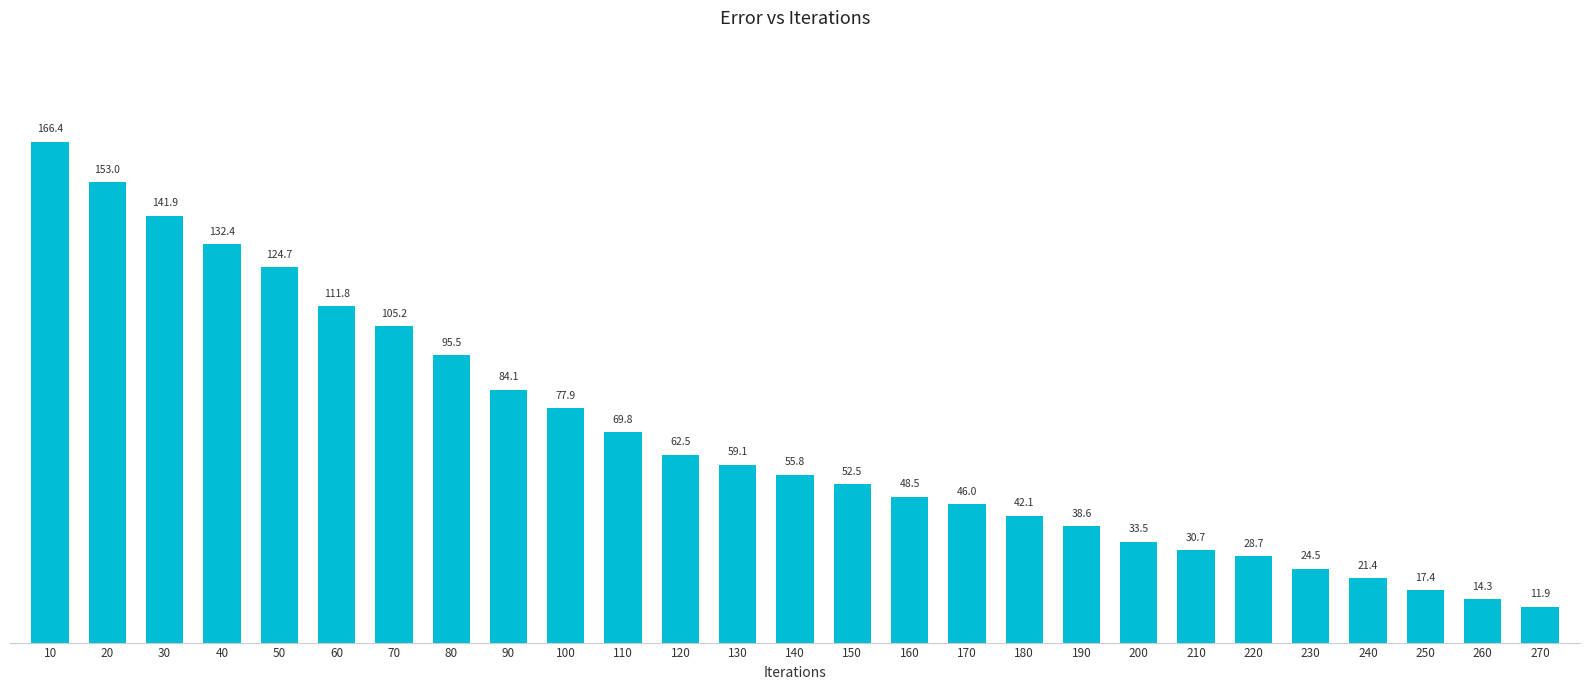

Which label corresponds to the largest value in the chart?

10